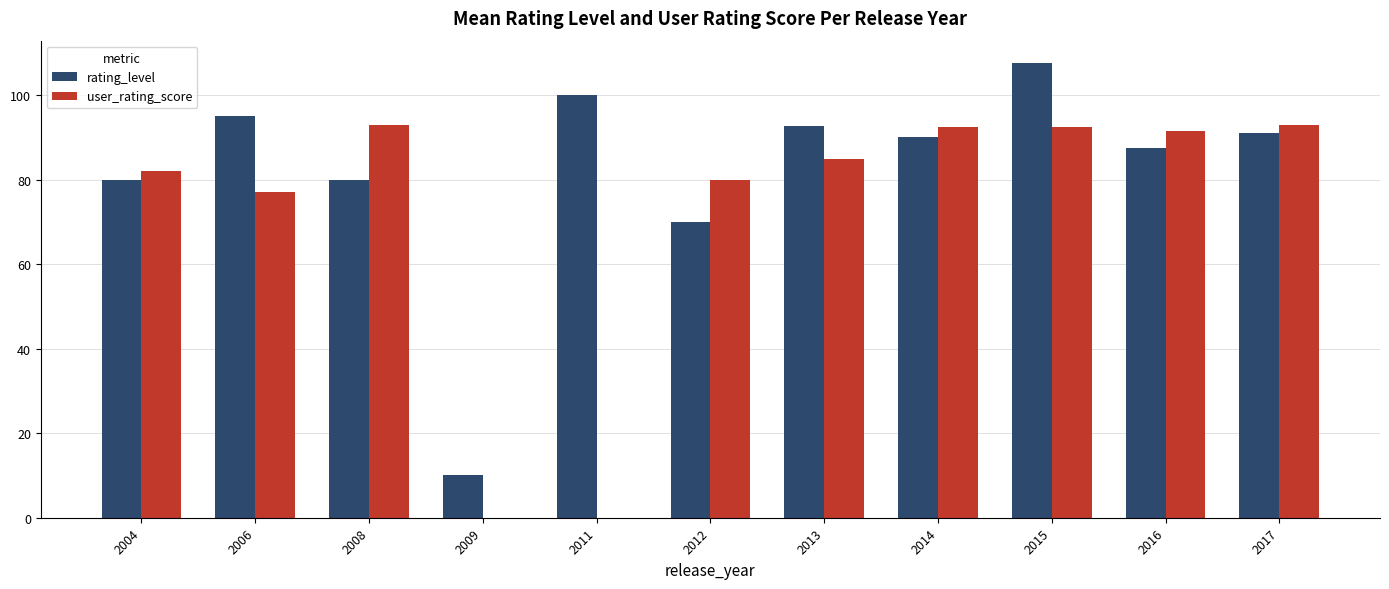

What is the approximate value of user_rating_score at 2013?

84.8